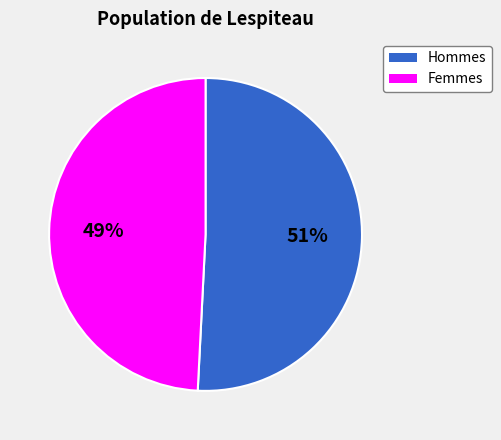

To the nearest percent, what is the difference between the largest and smallest slice percentages?

2%